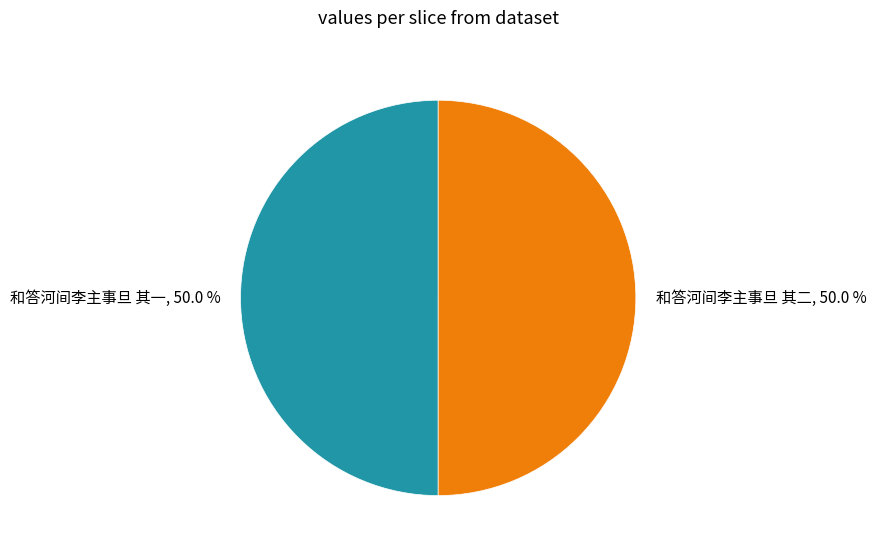

What is the total percentage of 和答河间李主事旦 其二 and 和答河间李主事旦 其一?

100.0%